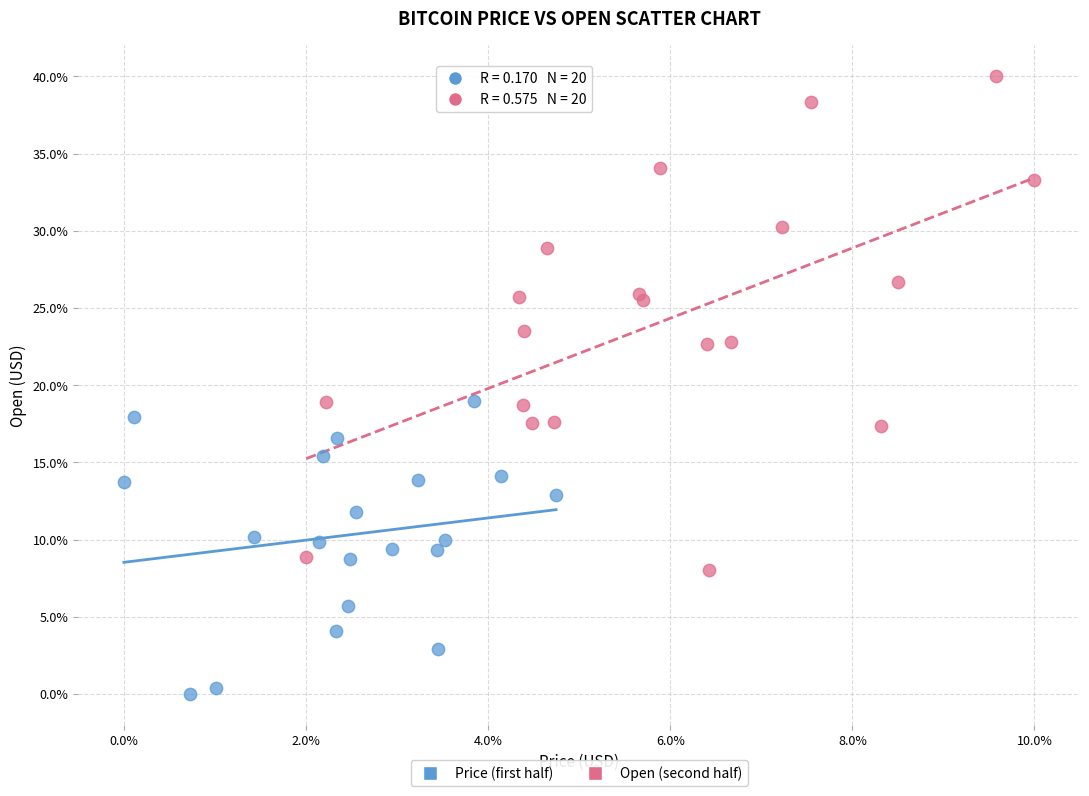

Which series reaches the minimum Y coordinate?

Price (first half)